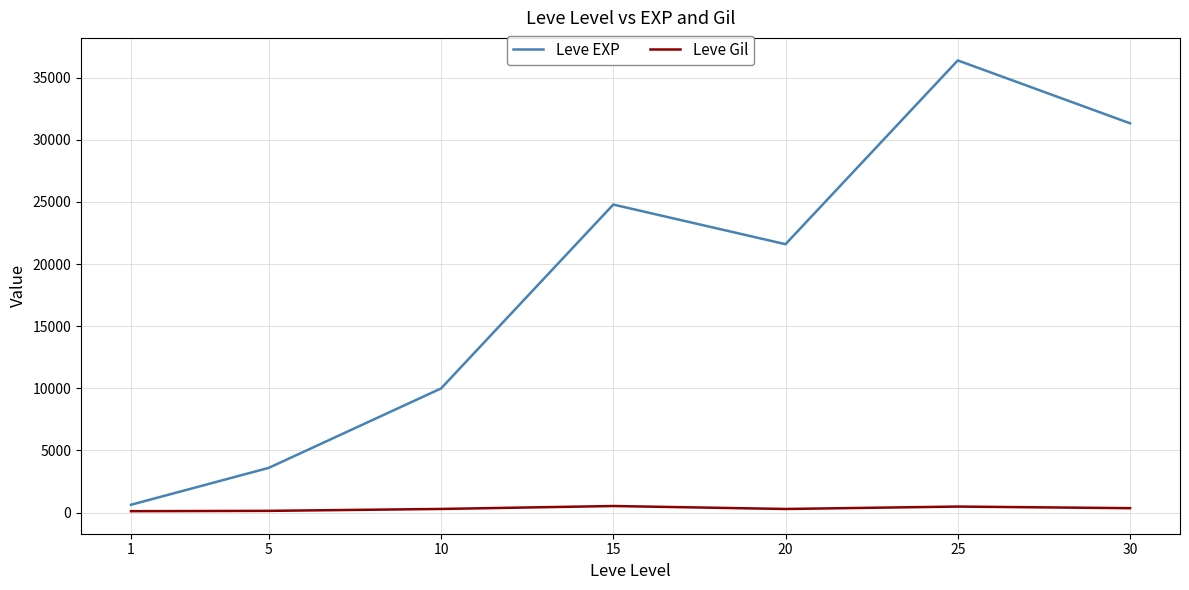

At which category is the sum across all series the highest?

25